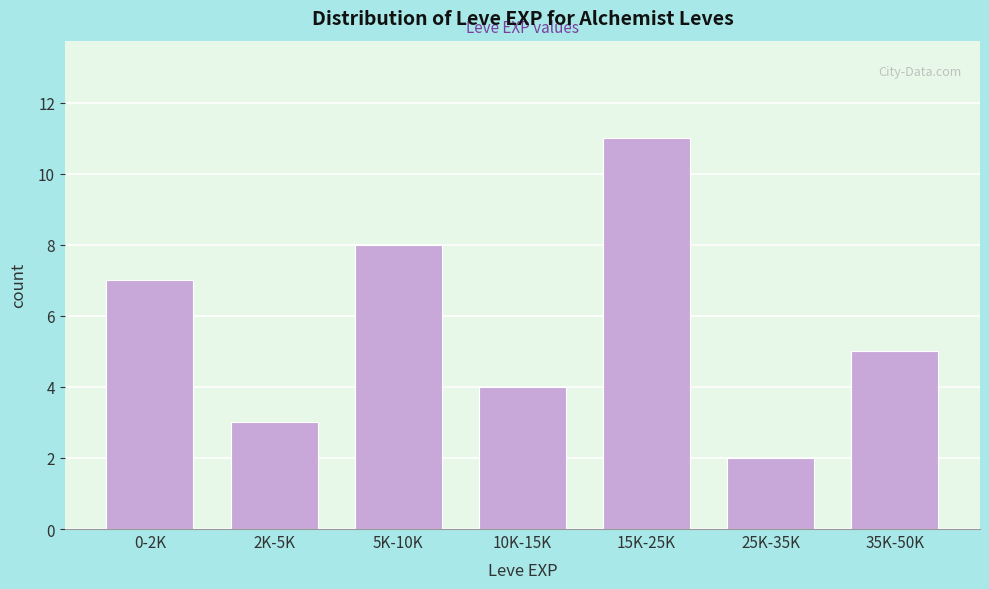

Reading left to right, list all the values displayed in this chart.

0-2K=7	2K-5K=3	5K-10K=8	10K-15K=4	15K-25K=11	25K-35K=2	35K-50K=5